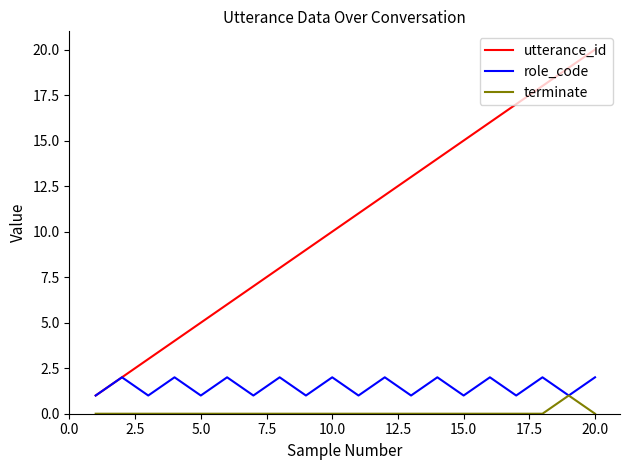

List the series in order of their peak value, lowest first.

terminate, role_code, utterance_id